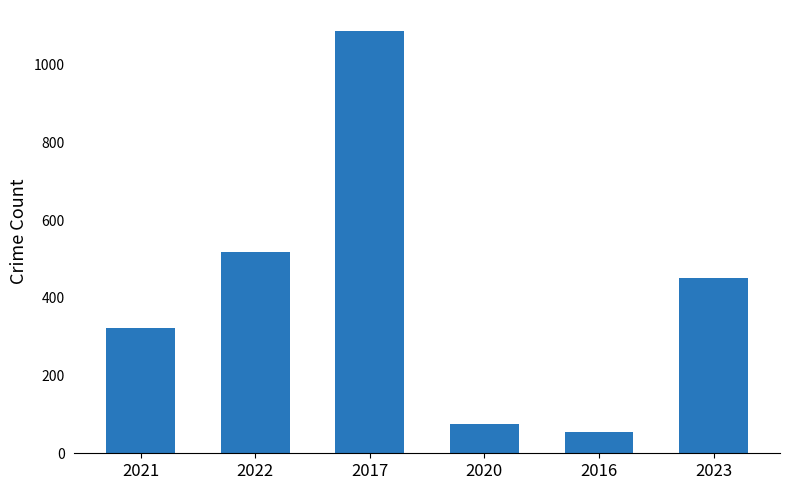

What is the difference between the values at 2017 and 2023?

636